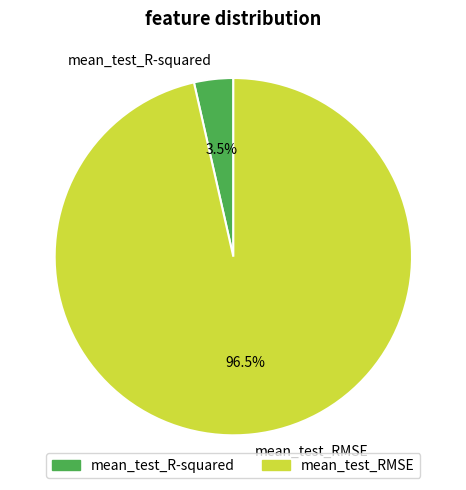

What is the majority slice?

mean_test_RMSE